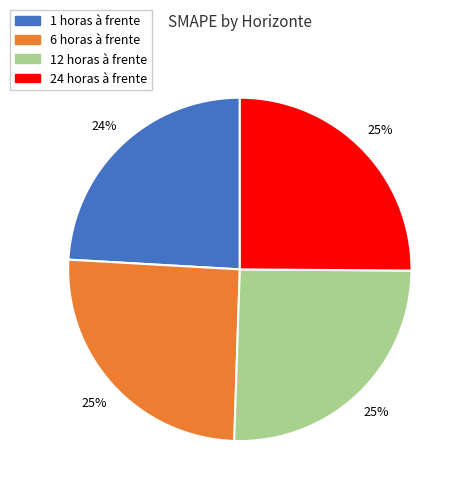

To the nearest percent, what portion does 12 horas à frente represent?

25%